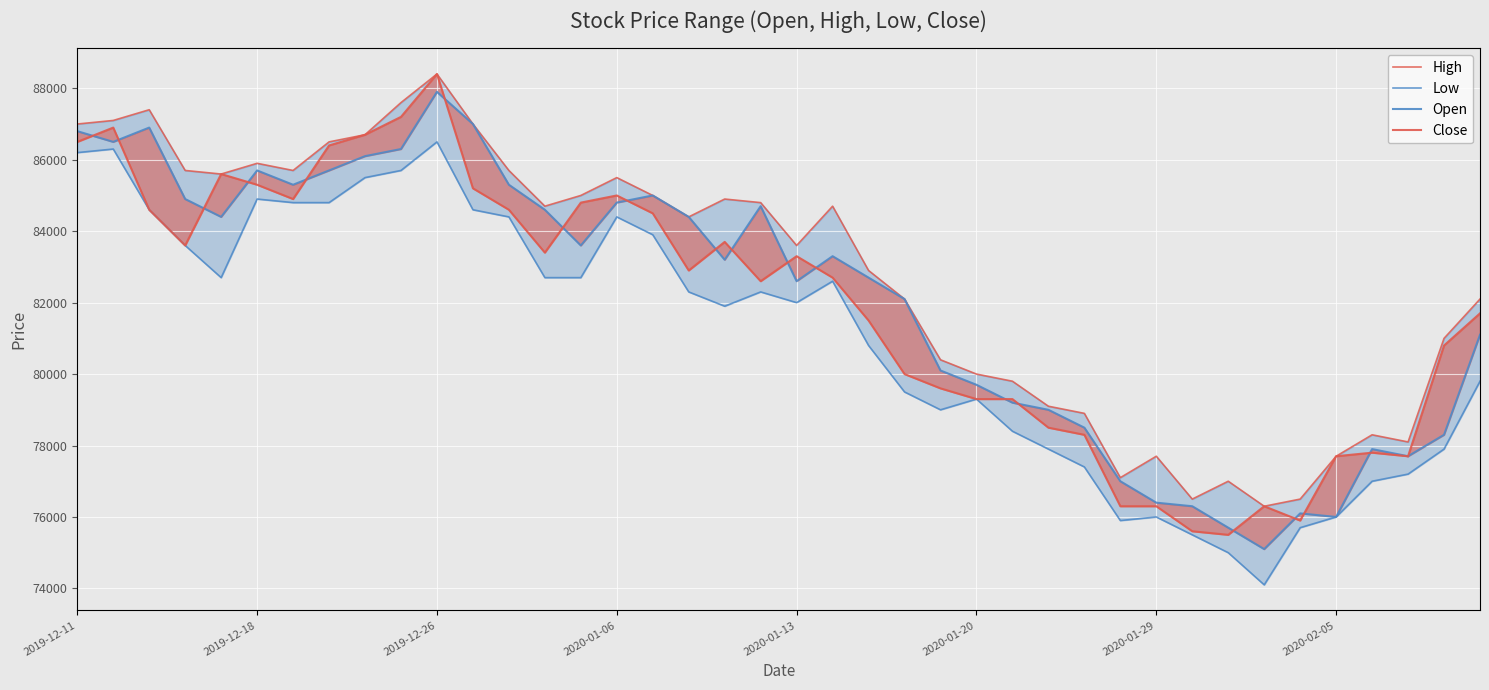

Reading left to right, extract all data points from this chart.

High: 87000	87100	87400	85700	85600	85900	85700	86500	86700	87600	88400	87000	85700	84700	85000	85500	85000	84400	84900	84800	83600	84700	82900	82100	80400	80000	79800	79100	78900	77100	77700	76500	77000	76300	76500	77700	78300	78100	81000	82100
Low: 86200	86300	84600	83600	82700	84900	84800	84800	85500	85700	86500	84600	84400	82700	82700	84400	83900	82300	81900	82300	82000	82600	80800	79500	79000	79300	78400	77900	77400	75900	76000	75500	75000	74100	75700	76000	77000	77200	77900	79800
Open: 86800	86500	86900	84900	84400	85700	85300	85700	86100	86300	87900	87000	85300	84600	83600	84800	85000	84400	83200	84700	82600	83300	82700	82100	80100	79700	79200	79000	78500	77000	76400	76300	75700	75100	76100	76000	77900	77700	78300	81100
Close: 86500	86900	84600	83600	85600	85300	84900	86400	86700	87200	88400	85200	84600	83400	84800	85000	84500	82900	83700	82600	83300	82700	81500	80000	79600	79300	79300	78500	78300	76300	76300	75600	75500	76300	75900	77700	77800	77700	80800	81700